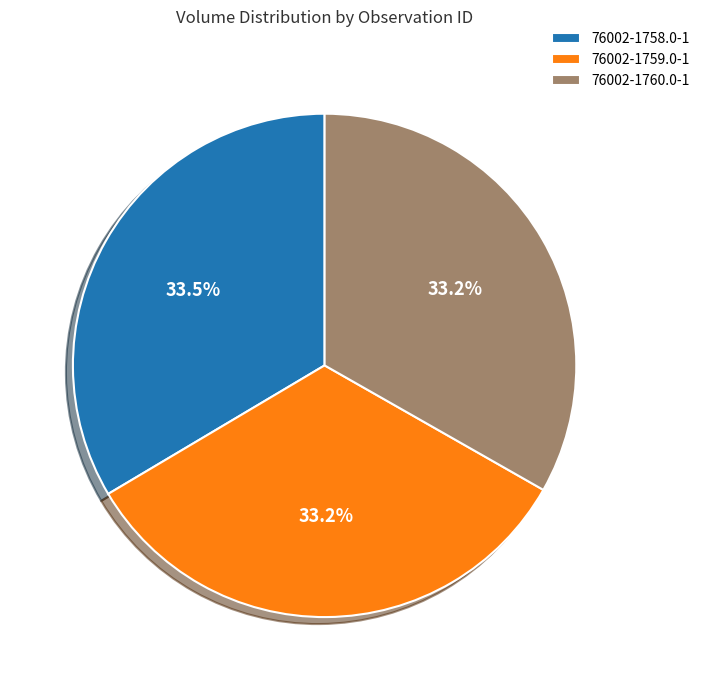

Combined, what portion of the pie is 76002-1758.0-1 and 76002-1760.0-1?

66.8%